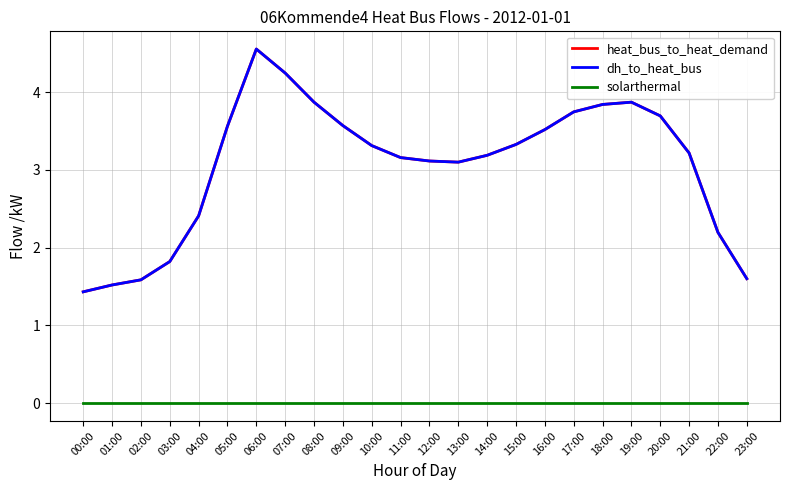

At which label does dh_to_heat_bus first exceed 3?

05:00